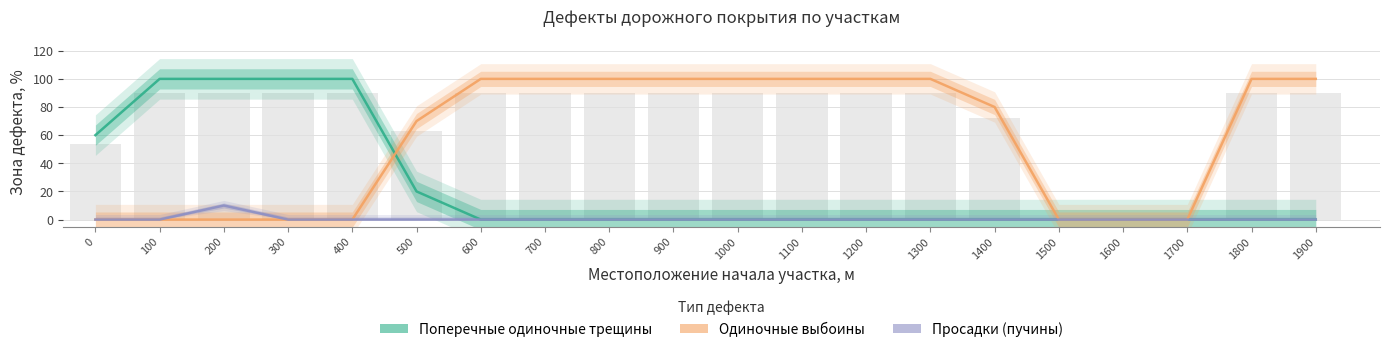

At how many categories does at least one series exceed 28?

17